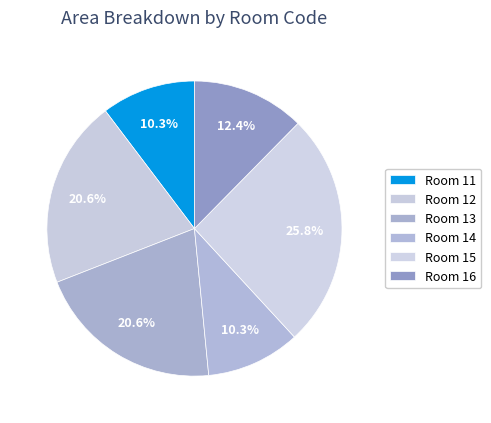

How many slices are in this pie chart?

6